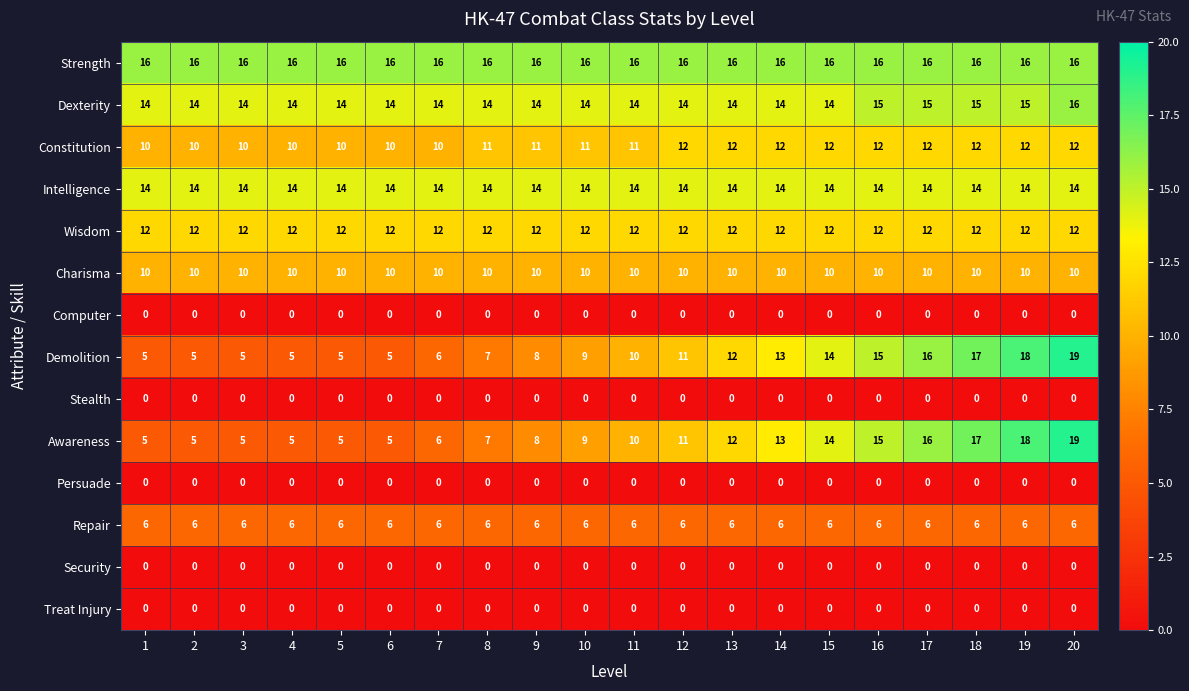

Is it true that Charisma equals 10 at 12?

True